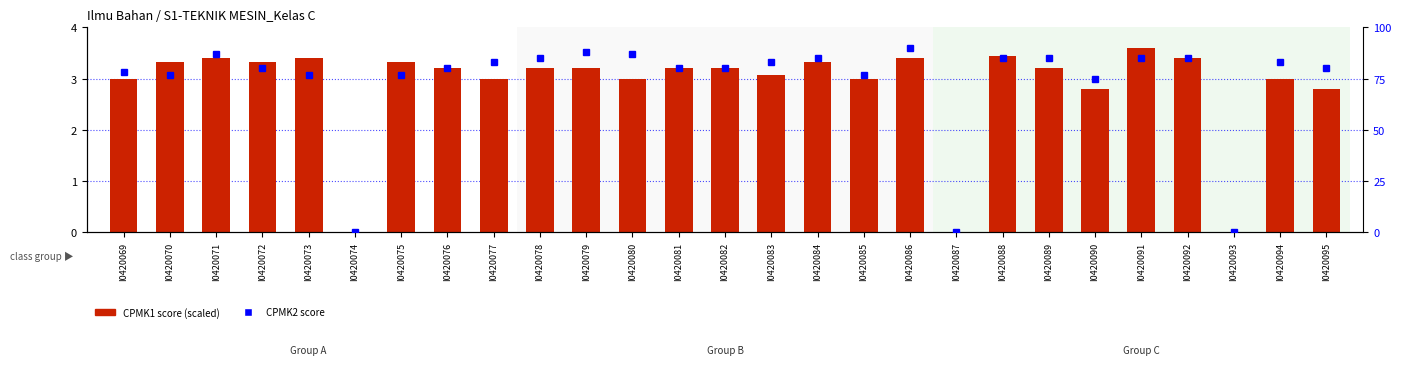

What is the total value across all series at I0420071?

90.4